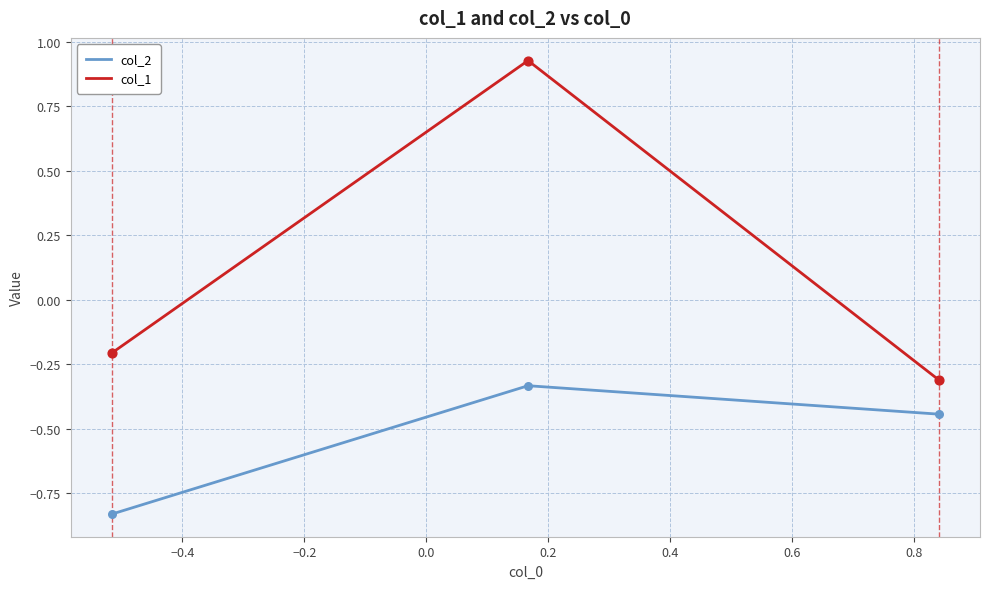

What are all the series names shown in the legend?

col_2, col_1